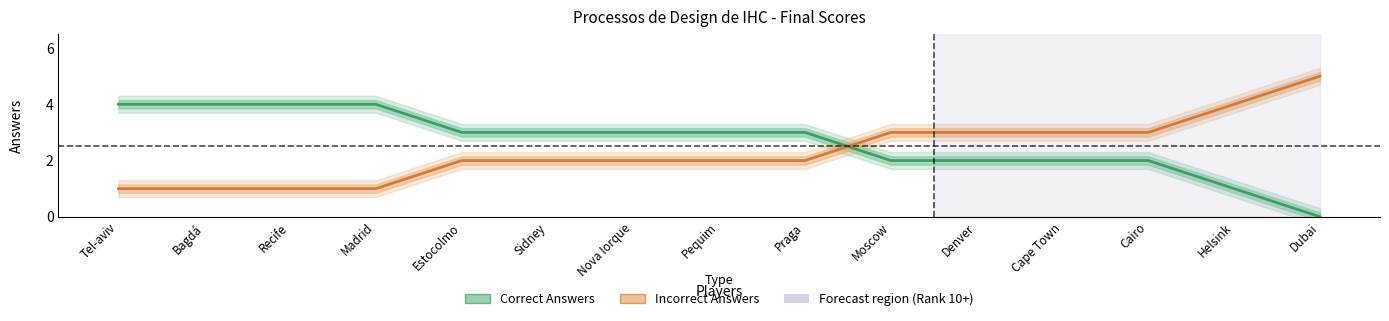

Reading left to right, extract all data points from this chart.

Correct Answers: 4	4	4	4	3	3	3	3	3	2	2	2	2	1	0
Incorrect Answers: 1	1	1	1	2	2	2	2	2	3	3	3	3	4	5